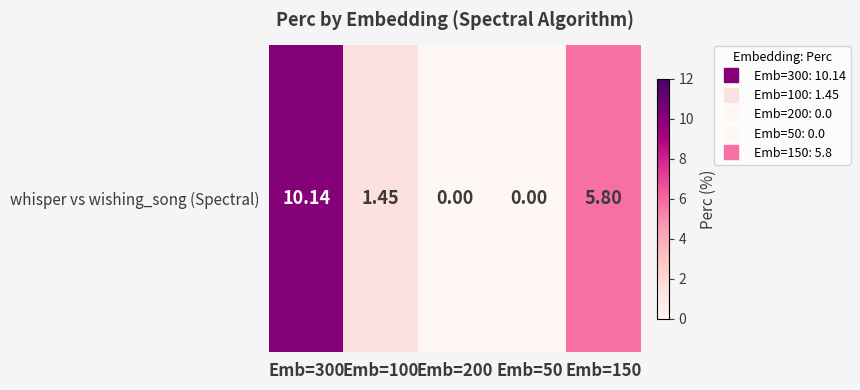

How many values are above zero?

3